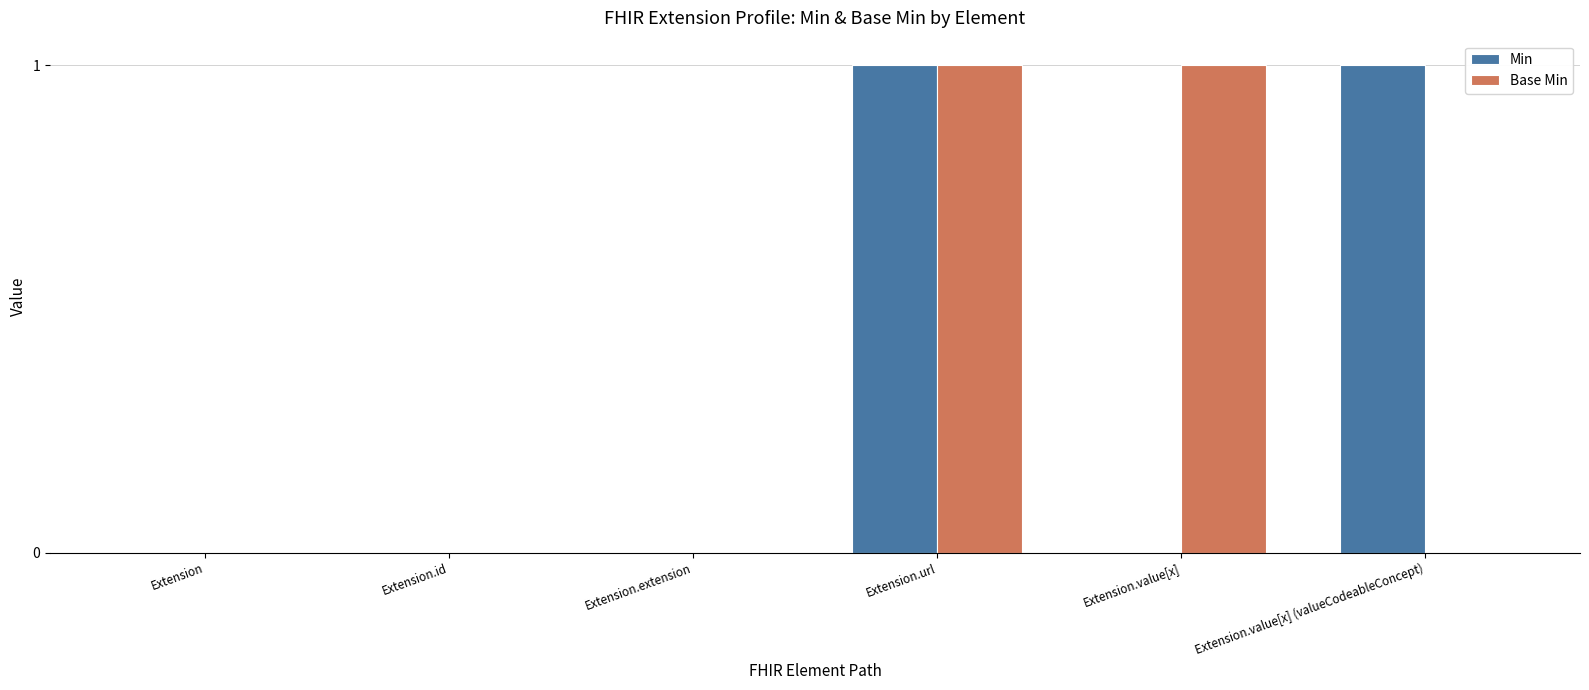

The value of Min at Extension.id is 0. True or false?

True